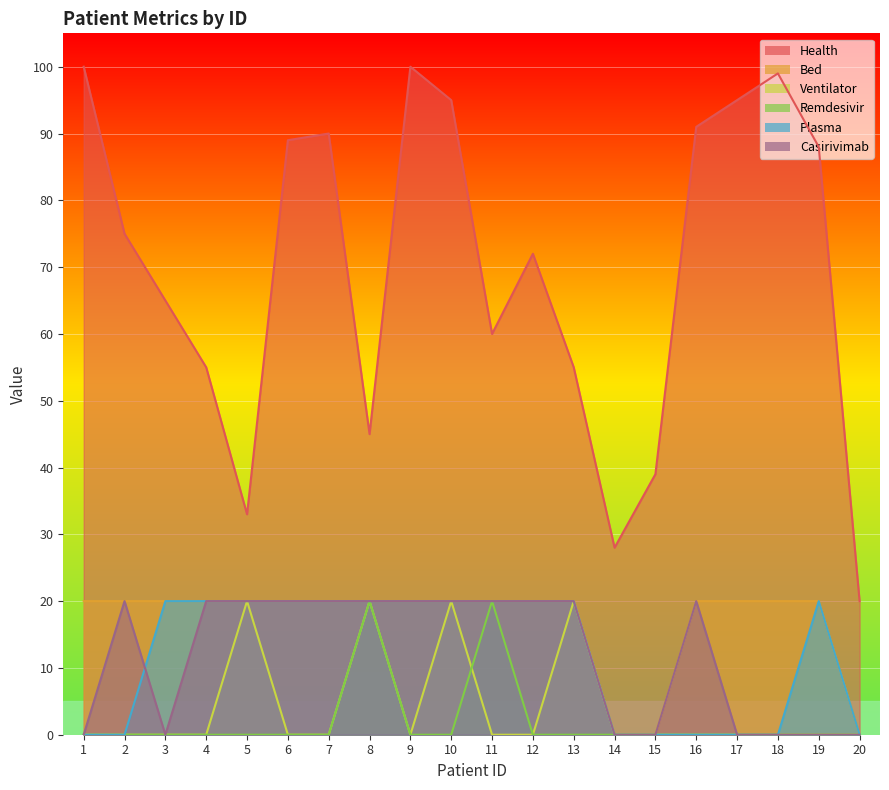

The value of Ventilator at 18 is 0. True or false?

True